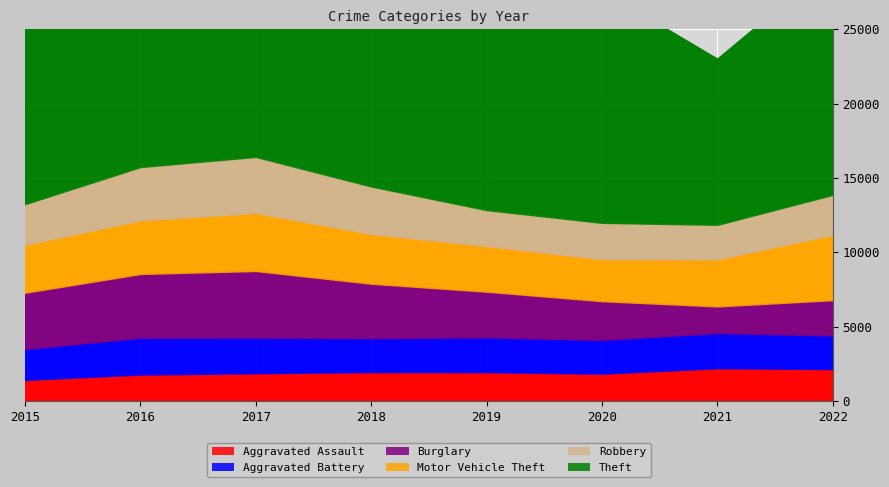

At which category does Aggravated Battery reach its first local peak?

2016